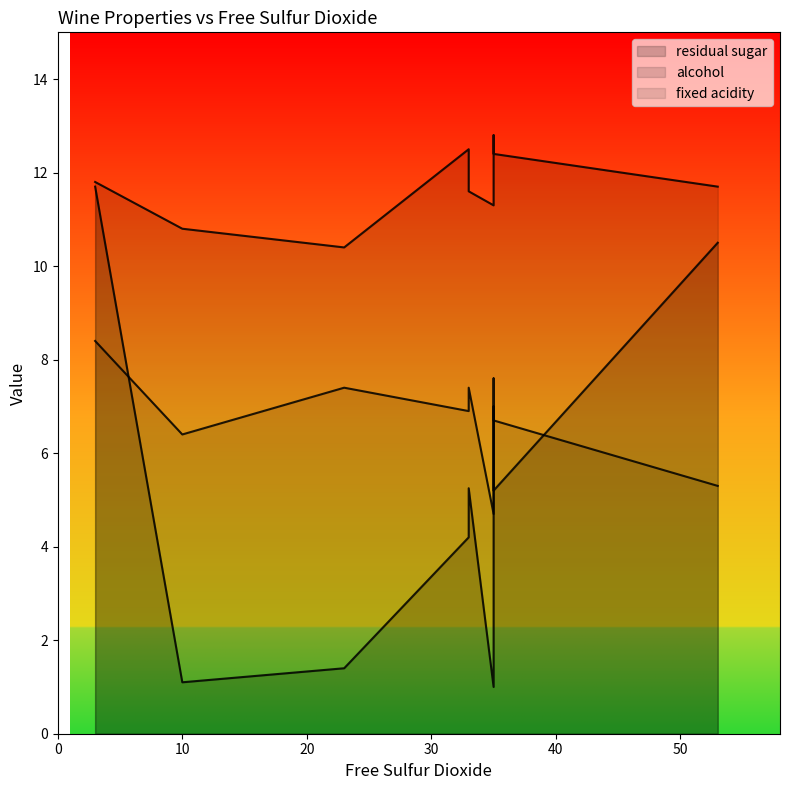

The fixed acidity series shows 7.4 at 23. True or false?

True